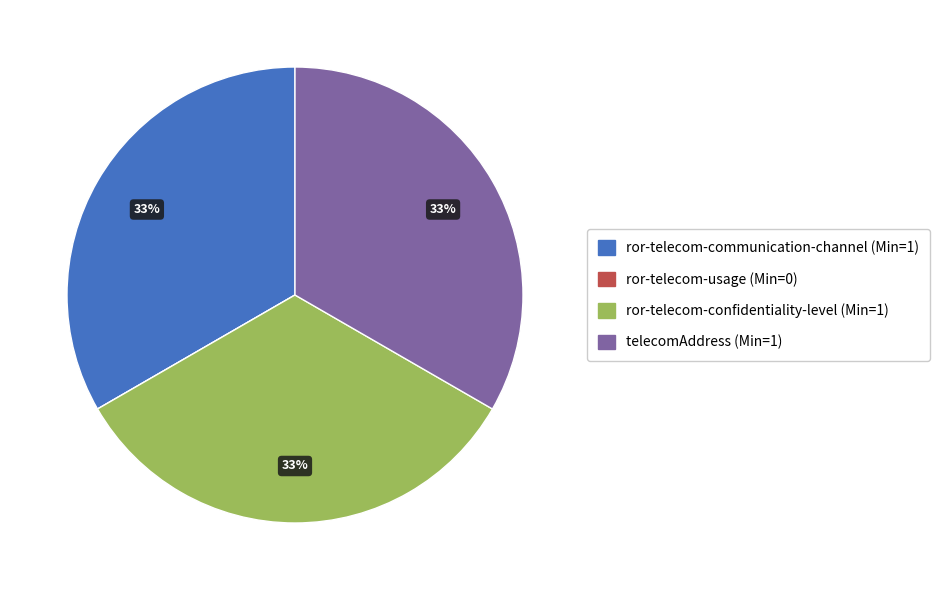

Does any single category account for the majority?

No